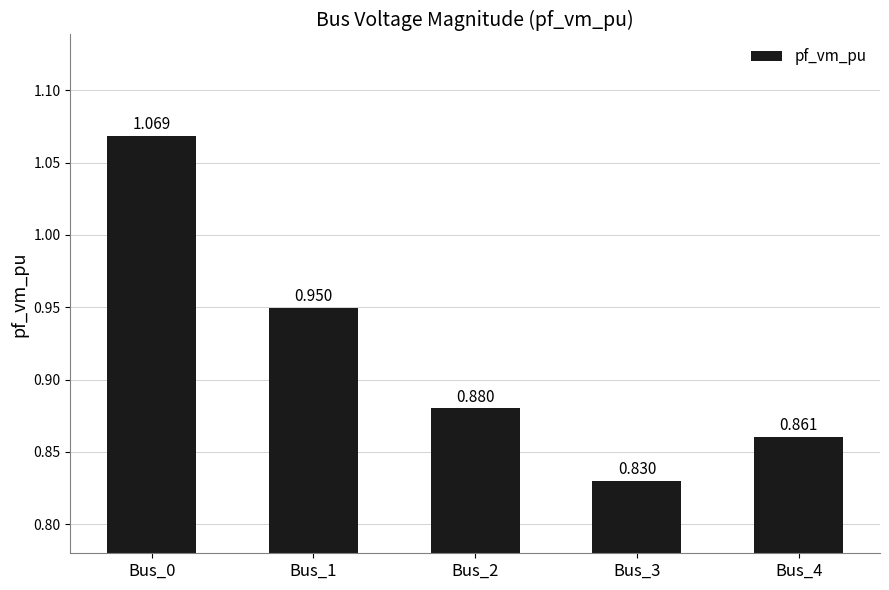

How many series are shown in this chart?

1